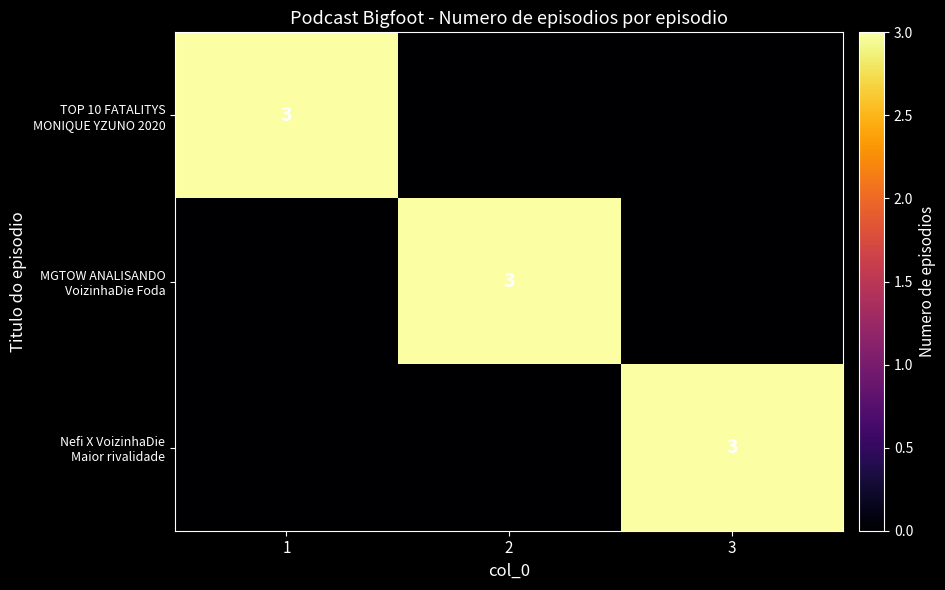

At which label is Nefi X VoizinhaDie Maior rivalidade closest to 1?

1